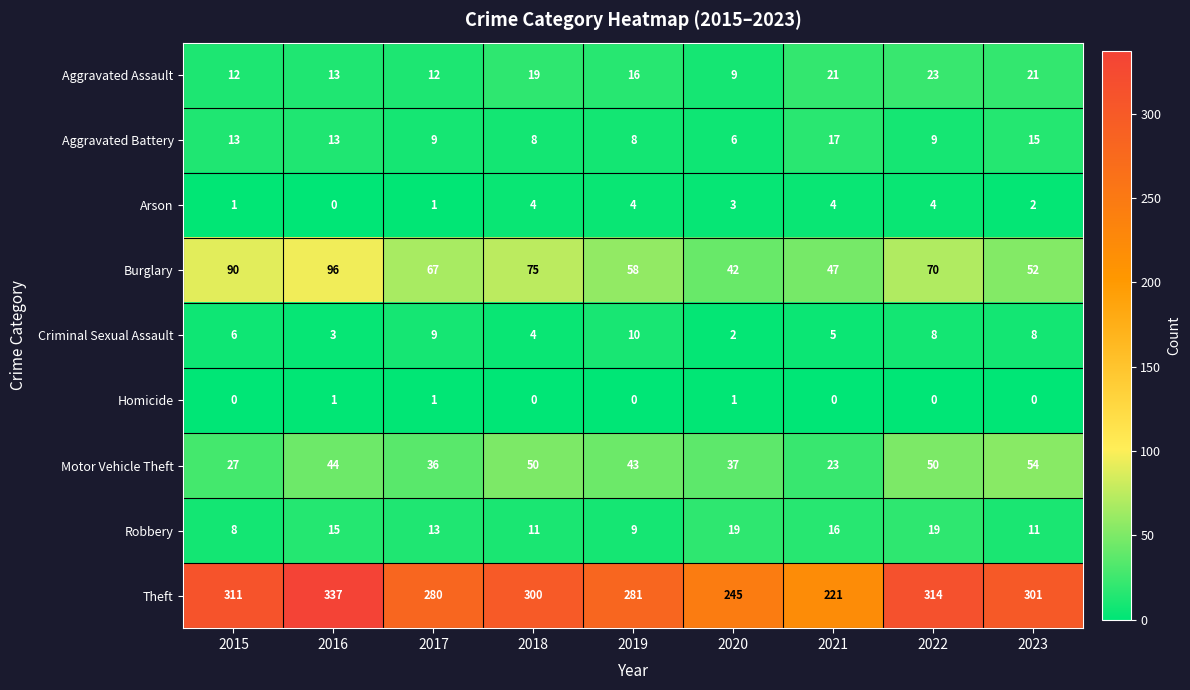

Between 2015 and 2016, which series saw the biggest shift?

Theft